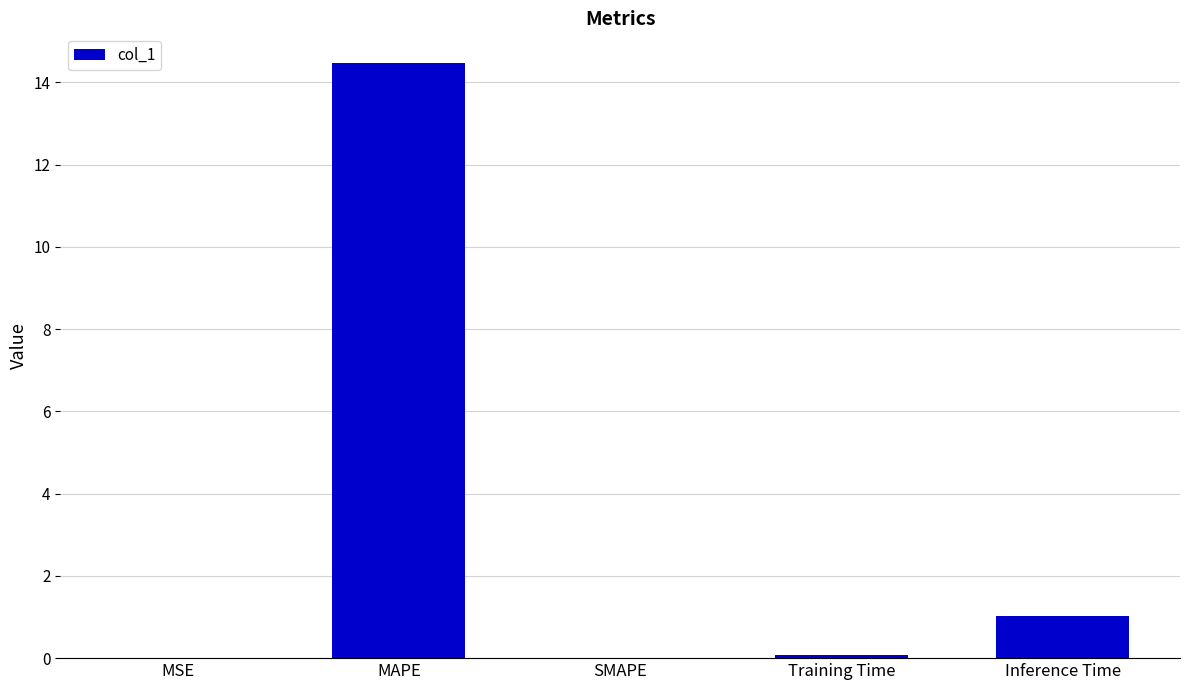

Where is the data nearest to the value 7?

Inference Time